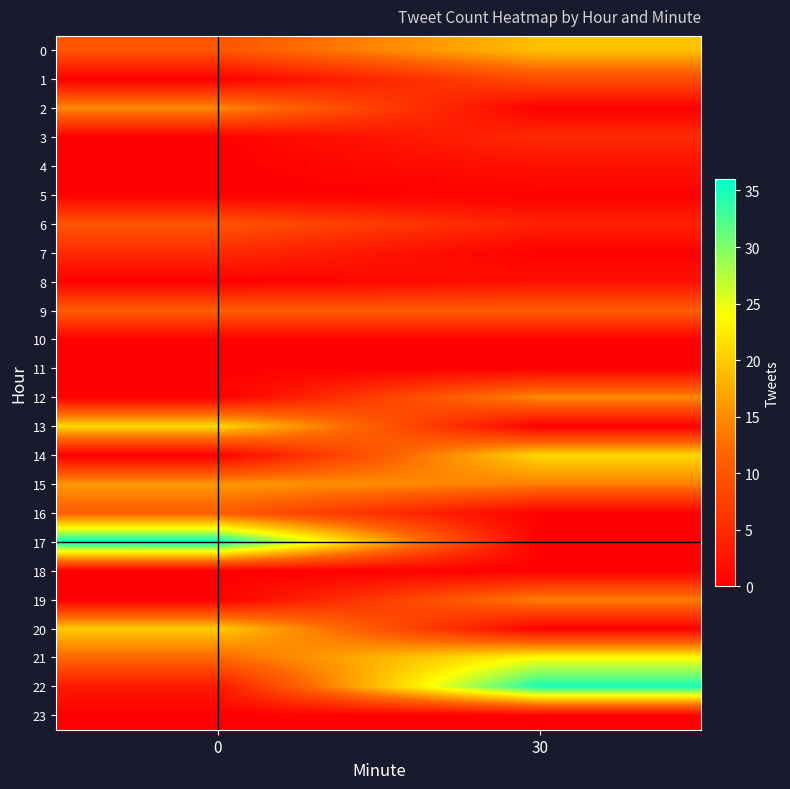

Reading left to right, extract all data points from this chart.

0: 0=10	30=19
1: 0=0	30=9
2: 0=15	30=0
3: 0=0	30=5
4: 0=0	30=2
5: 0=0	30=0
6: 0=10	30=4
7: 0=5	30=0
8: 0=0	30=2
9: 0=11	30=11
10: 0=0	30=0
11: 0=0	30=0
12: 0=0	30=15
13: 0=21	30=0
14: 0=0	30=21
15: 0=16	30=14
16: 0=11	30=0
17: 0=36	30=0
18: 0=0	30=0
19: 0=0	30=14
20: 0=20	30=0
21: 0=12	30=24
22: 0=3	30=35
23: 0=0	30=0